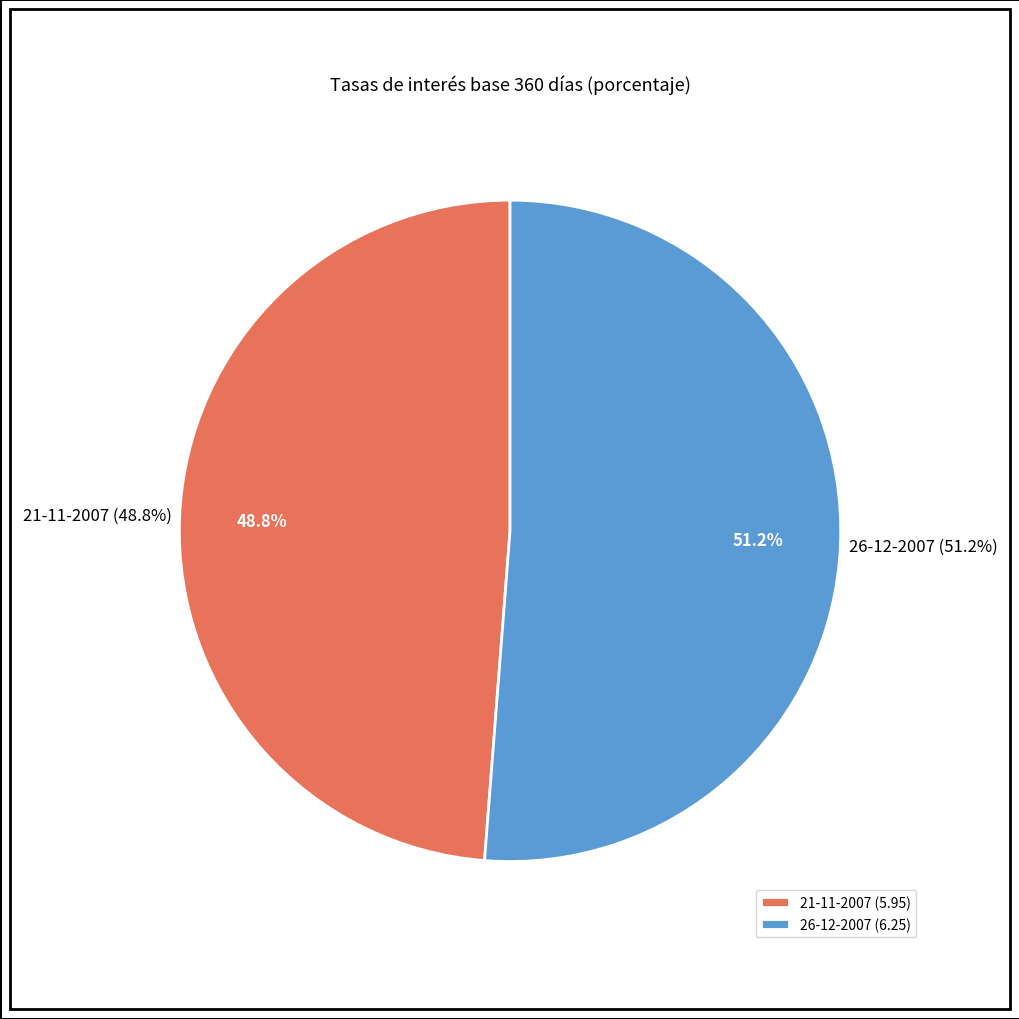

To the nearest percent, what is the average slice percentage?

50%